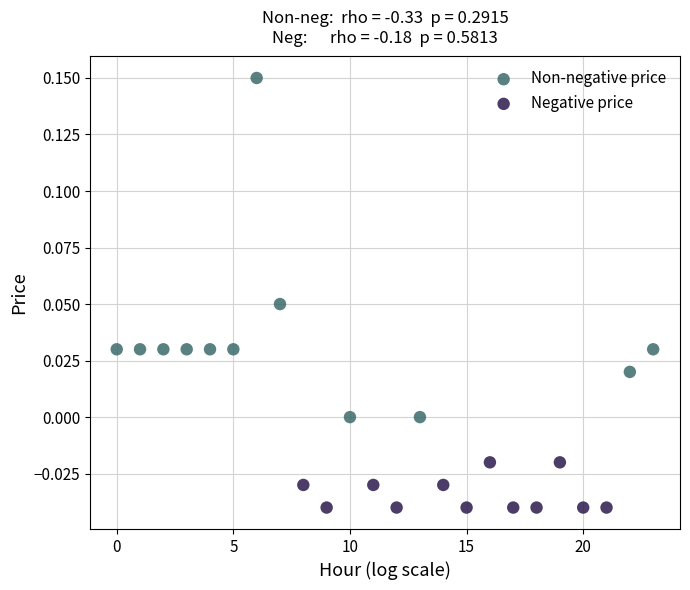

Which series contains the lowest Y value?

Negative price